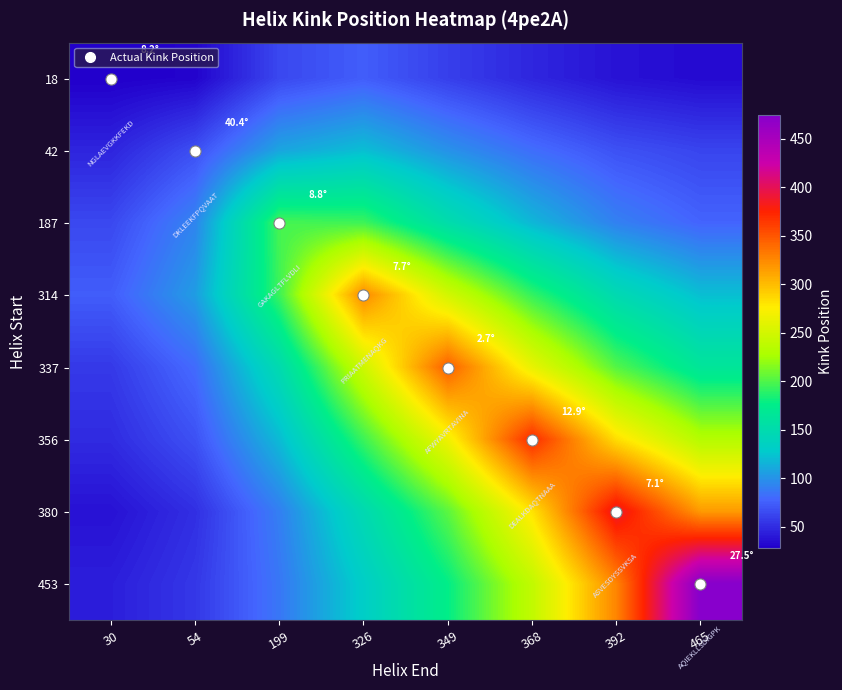

Which has a higher value, 349 or 199?

199